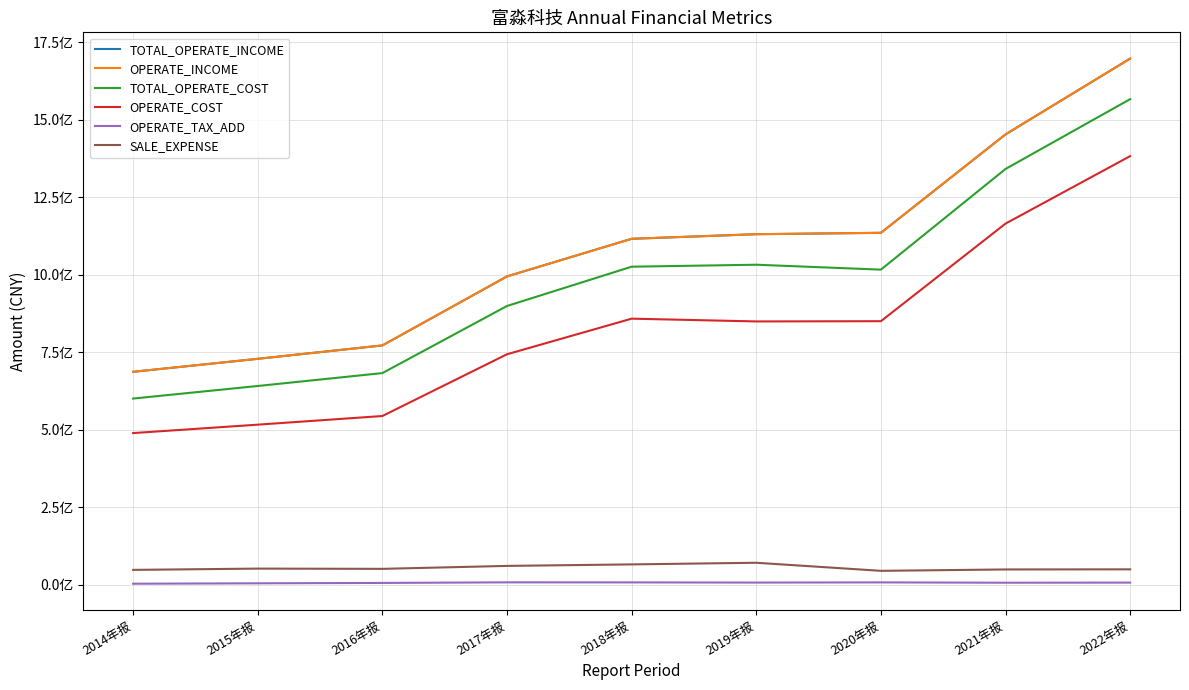

Reading left to right, list all the values displayed in this chart.

TOTAL_OPERATE_INCOME: 686490106.4	728423150.0	771594284.8	994184675.4	1115517453.8	1130330548.6	1134782996.1	1452319318.4	1696761789.4
OPERATE_INCOME: 686490106.4	728423150.0	771594284.8	994184675.4	1115517453.8	1130330548.6	1134782996.1	1452319318.4	1696761789.4
TOTAL_OPERATE_COST: 600233444.2	640764942.9	682382820.0	898794499.8	1025535489.2	1031901459.6	1016059589.4	1340724759.7	1565973323.3
OPERATE_COST: 488876433.7	516034555.0	543896867.5	743109061.5	857933852.8	848972702.1	849768144.0	1164499698.4	1382207559.3
OPERATE_TAX_ADD: 3038858.9	4329290.7	5558244.0	7422394.3	7249155.3	6692511.5	7276748.0	6239041.9	6586353.9
SALE_EXPENSE: 47640707.3	51770604.7	50964801.1	60471263.2	65333003.9	70614533.2	44567386.8	49024646.5	49394660.4